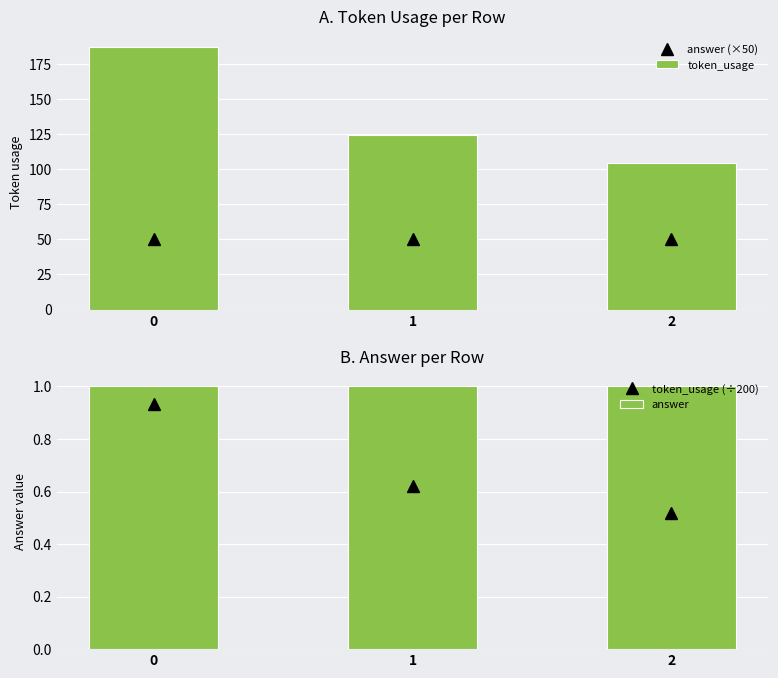

What is the value of the token_usage (÷200) bar at the 3rd from the left?

0.5